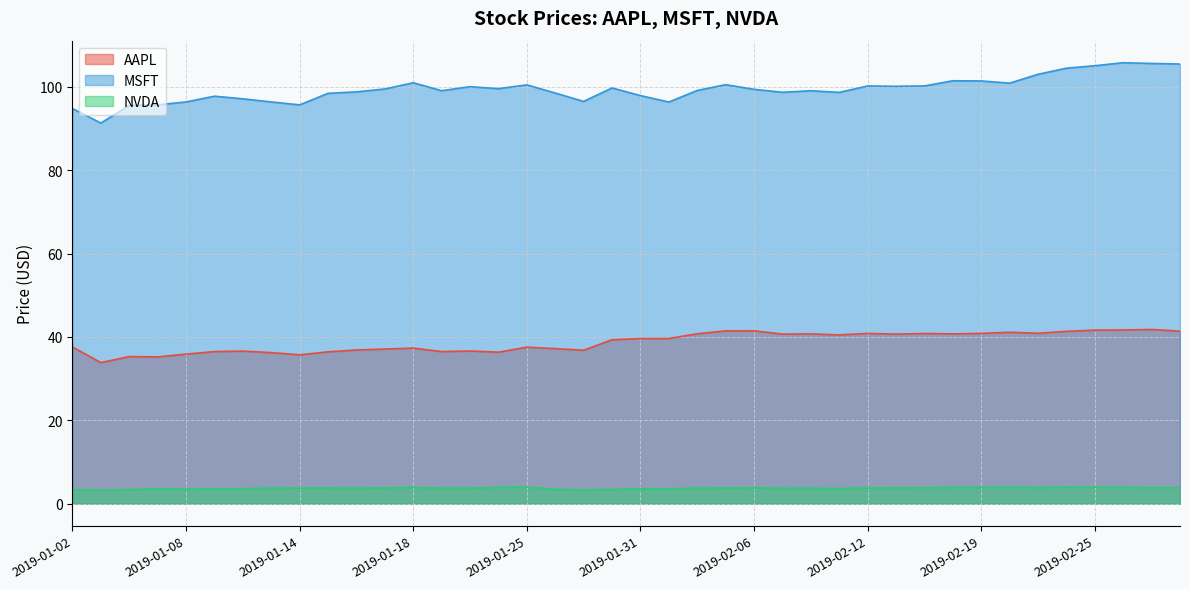

What is the difference between the highest and lowest values at 2019-01-09?

94.2